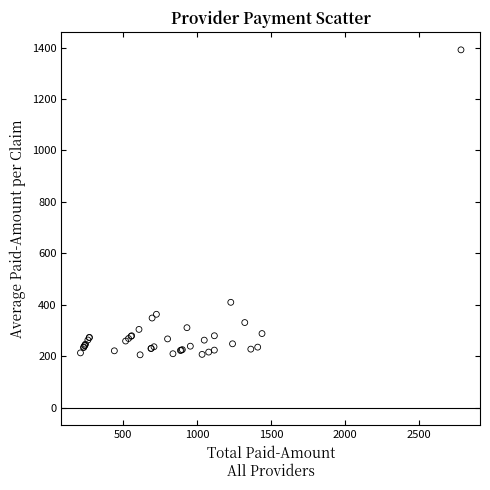

What Y value in the scatter plot is closest to 798?

409.2